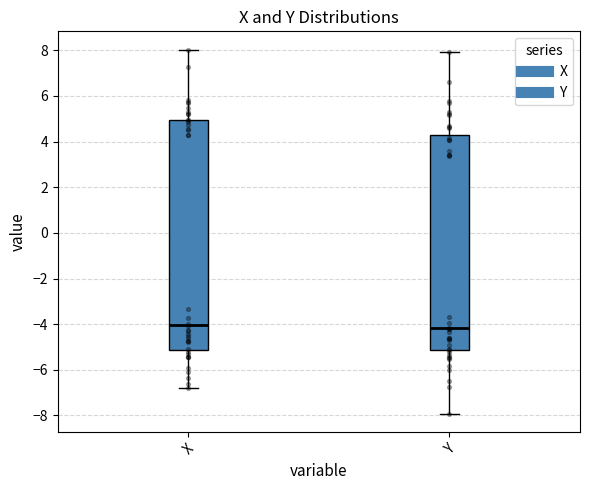

Which box is the tallest, from its lower edge to its upper edge?

X